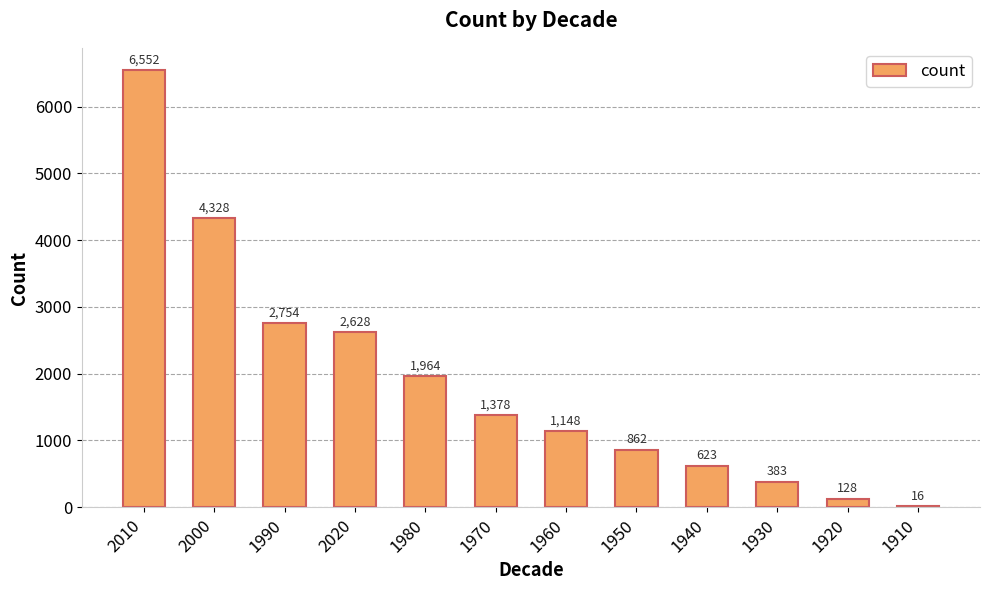

True or false: the data shows 383 at 1930.

True